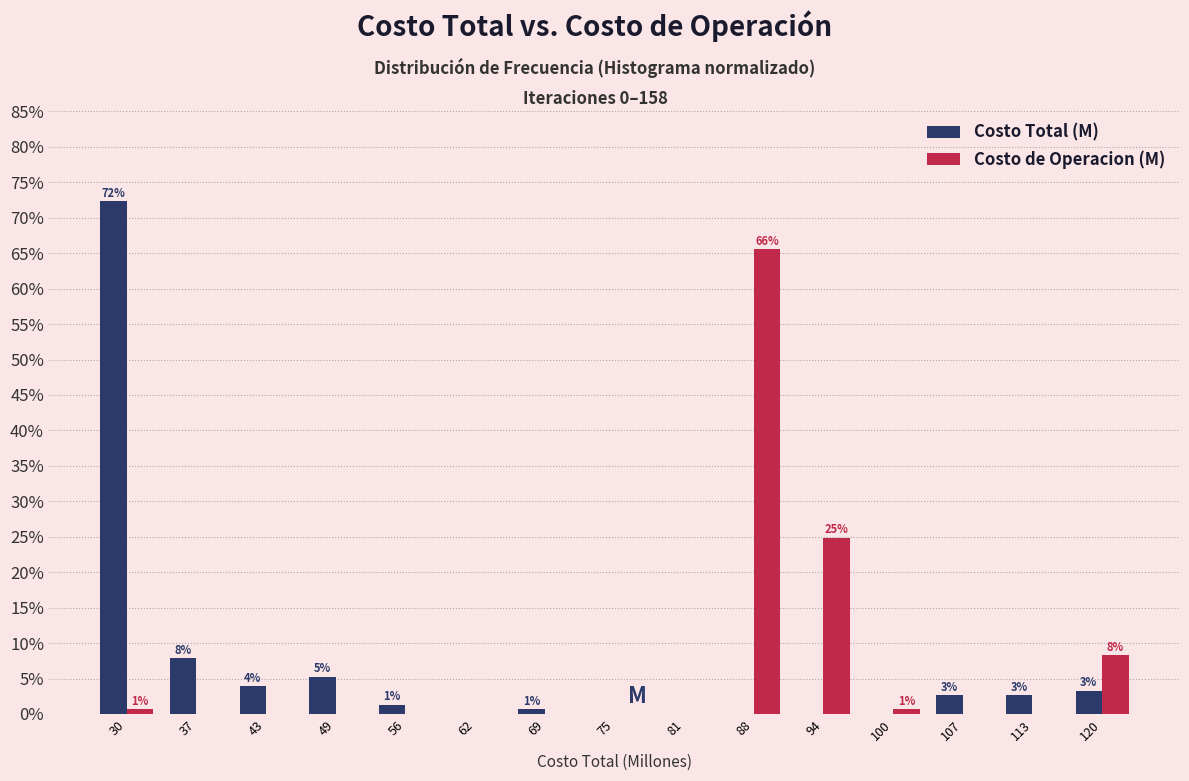

Reading right to left, extract all data points from this chart.

Costo Total (M): 120=3.3	113=2.6	107=2.6	100=0.0	94=0.0	88=0.0	81=0.0	75=0.0	69=0.7	62=0.0	56=1.3	49=5.3	43=3.9	37=7.9	30=72.4
Costo de Operacion (M): 120=8.3	113=0.0	107=0.0	100=0.6	94=24.8	88=65.6	81=0.0	75=0.0	69=0.0	62=0.0	56=0.0	49=0.0	43=0.0	37=0.0	30=0.6